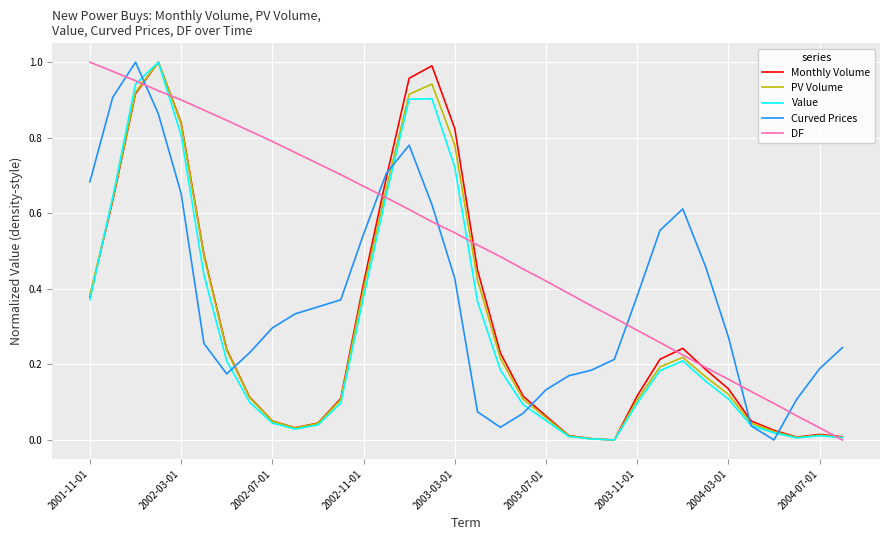

After their last crossing, which series has the higher values: Curved Prices or DF?

Curved Prices